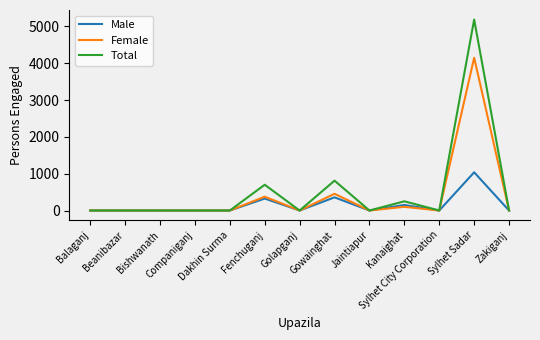

Which series has the largest range (max minus min)?

Total